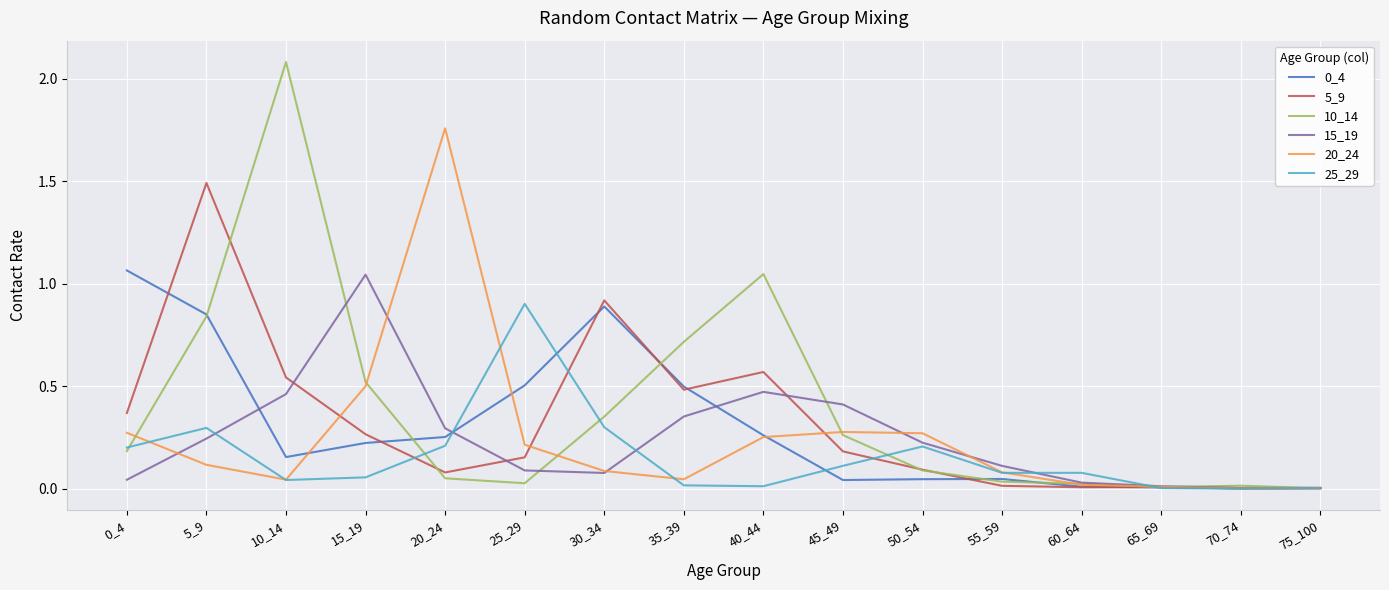

True or false: 10_14 has a value of 0.6 at 30_34.

False